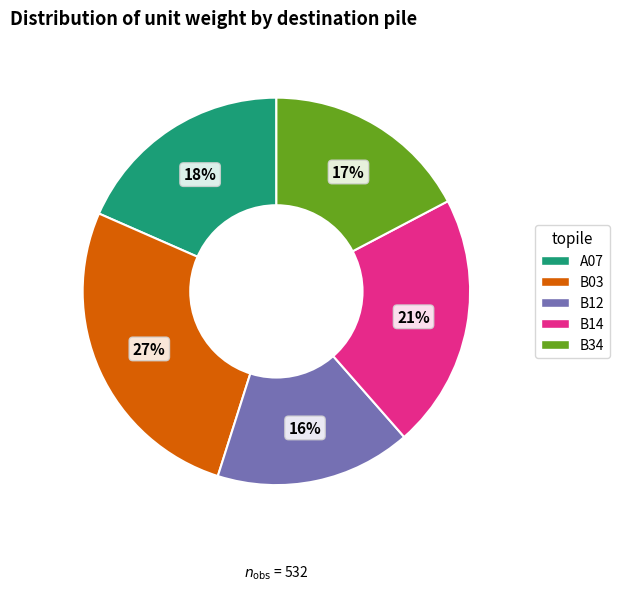

Does any single category account for the majority?

No